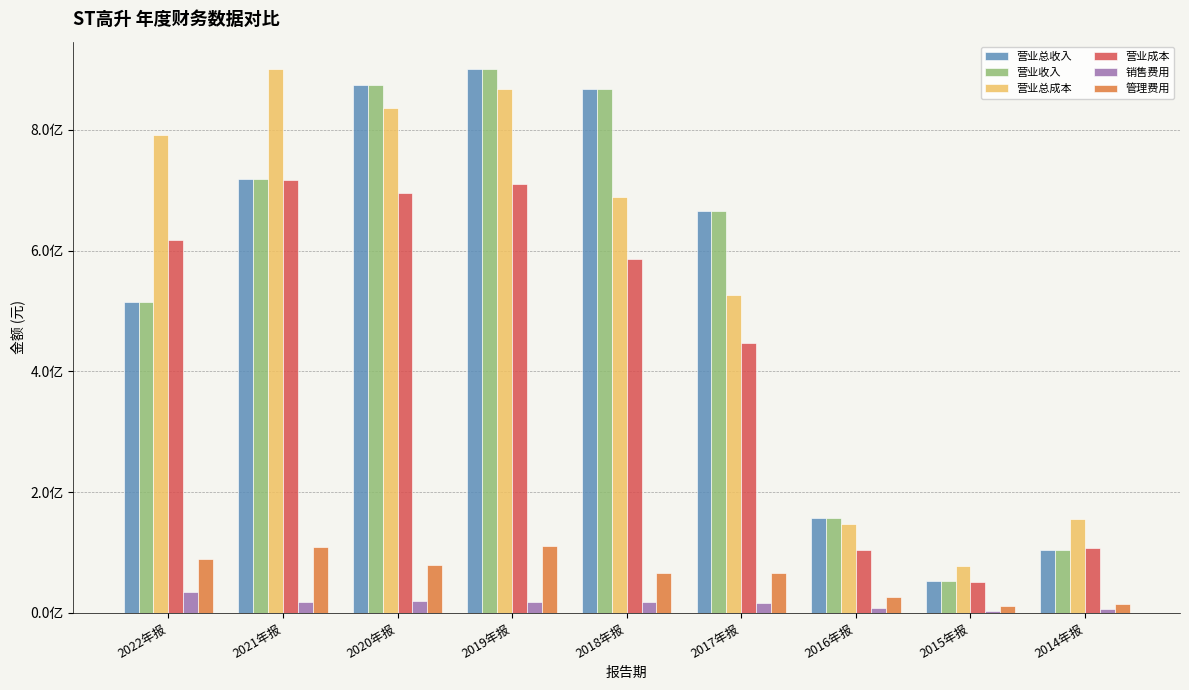

What position from the right is 2020年报?

7